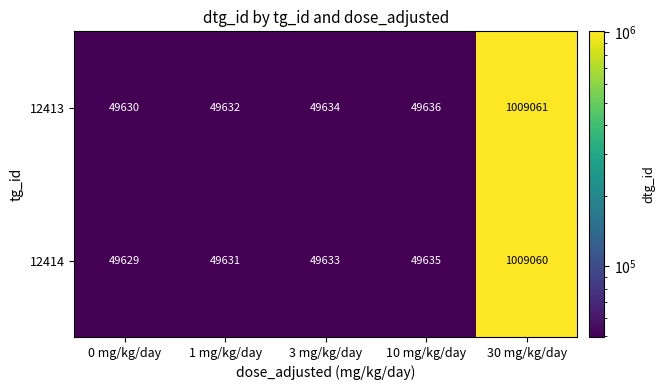

Rank the series by their maximum value, from highest to lowest.

12413, 12414